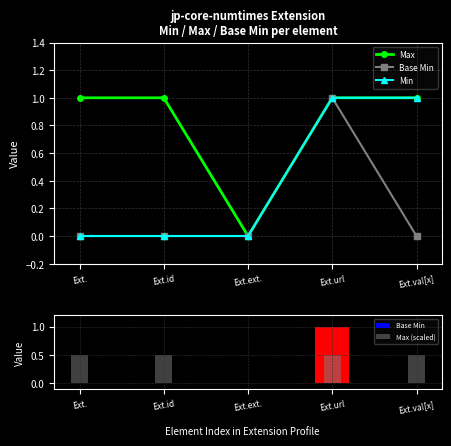

What is the maximum value shown in the chart?

1.0